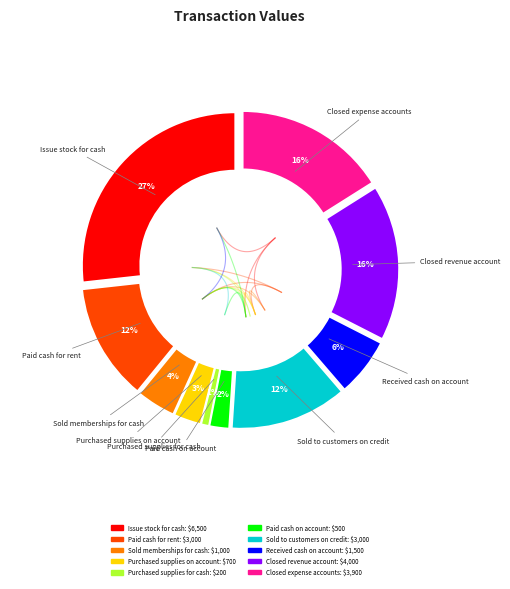

What is the ratio of the value at Purchased supplies on account to the value at Sold memberships for cash?

0.7